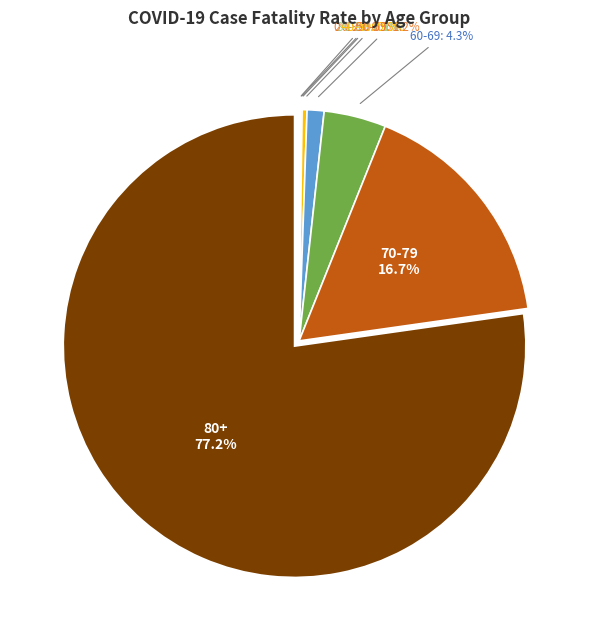

To the nearest percent, what percentage of the pie is 50-59?

1%